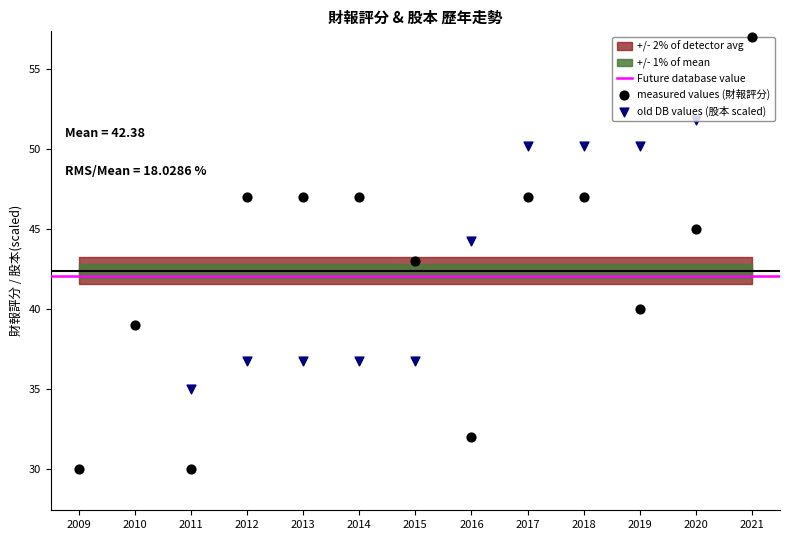

Which series reaches the maximum Y coordinate?

財報評分